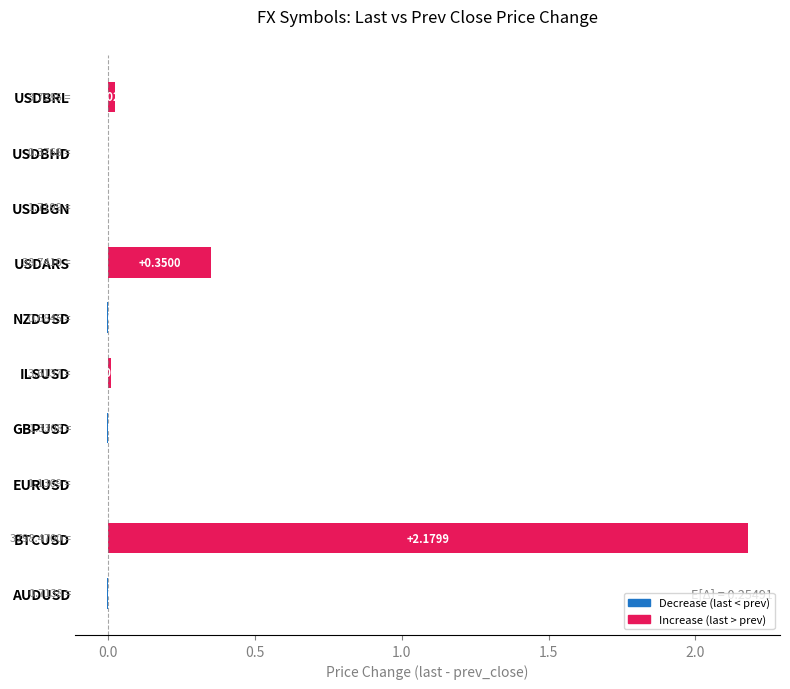

Which has a higher value, AUDUSD or USDBGN?

USDBGN